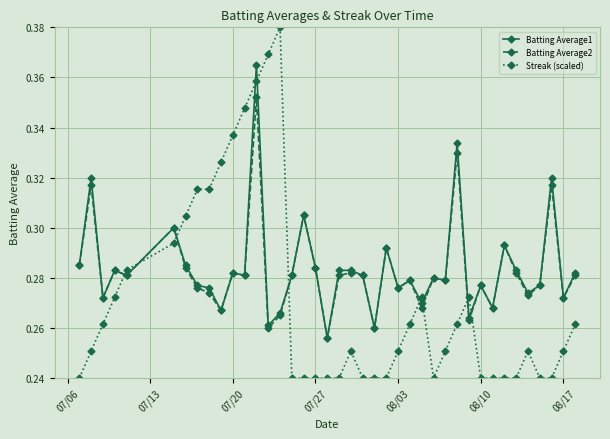

What is the difference between the maximum and minimum values in the Streak (scaled) series?

0.1